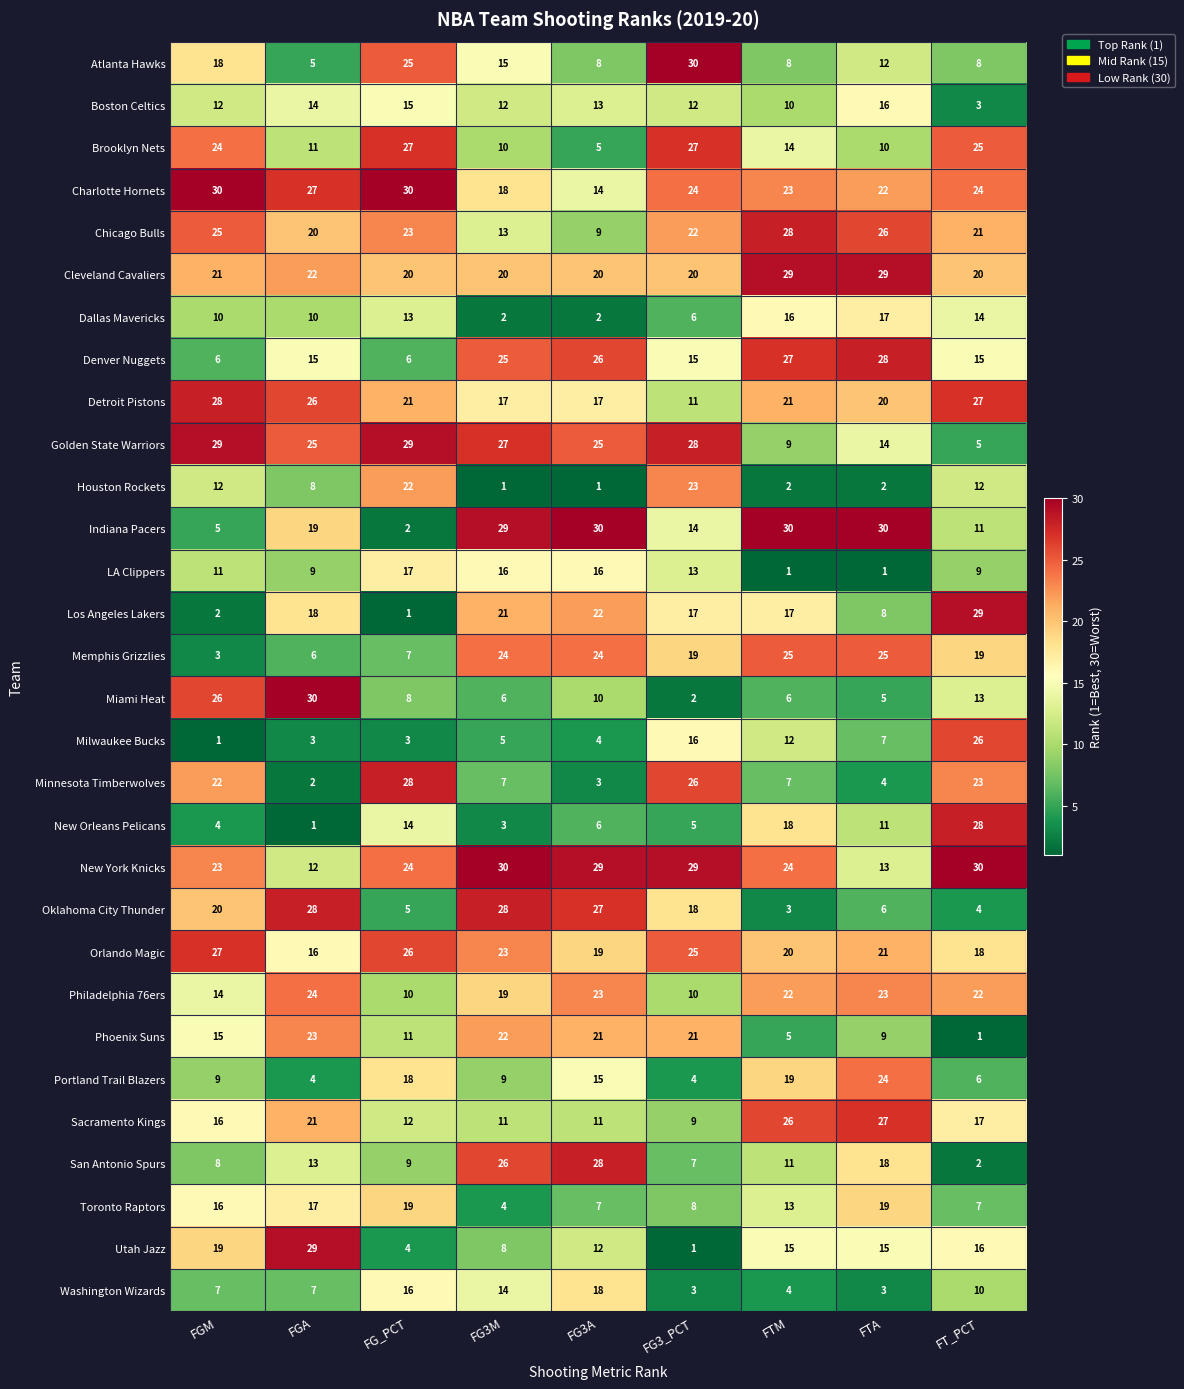

What is the maximum value for Denver Nuggets?

28